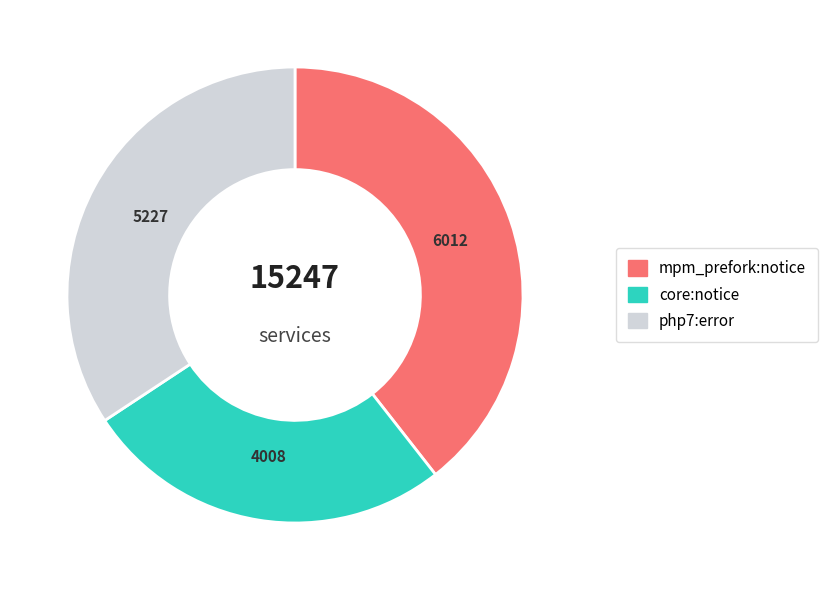

Does any single category account for the majority?

No